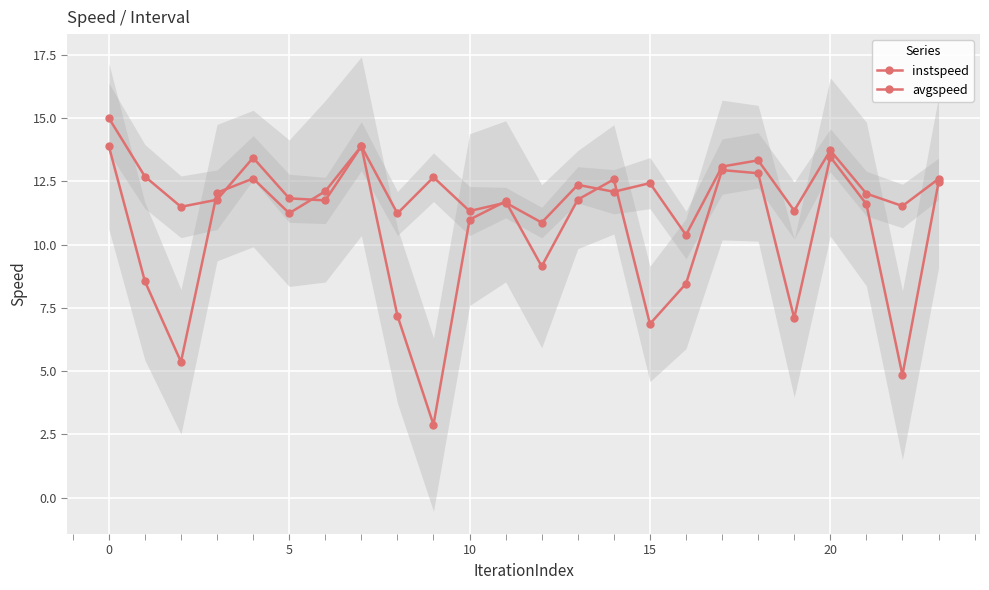

What are all the series names shown in the legend?

instspeed, avgspeed